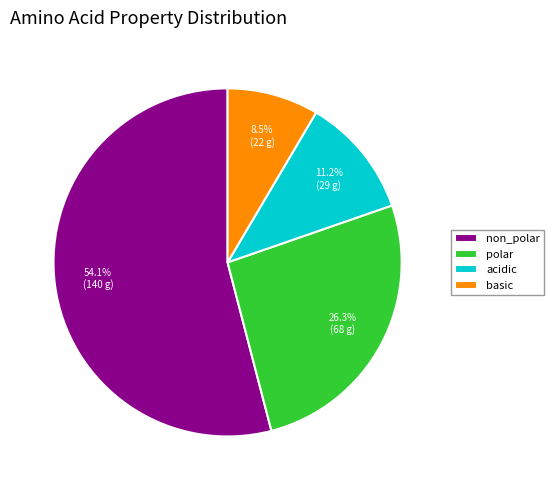

Is the sum of acidic and non_polar greater than half?

Yes